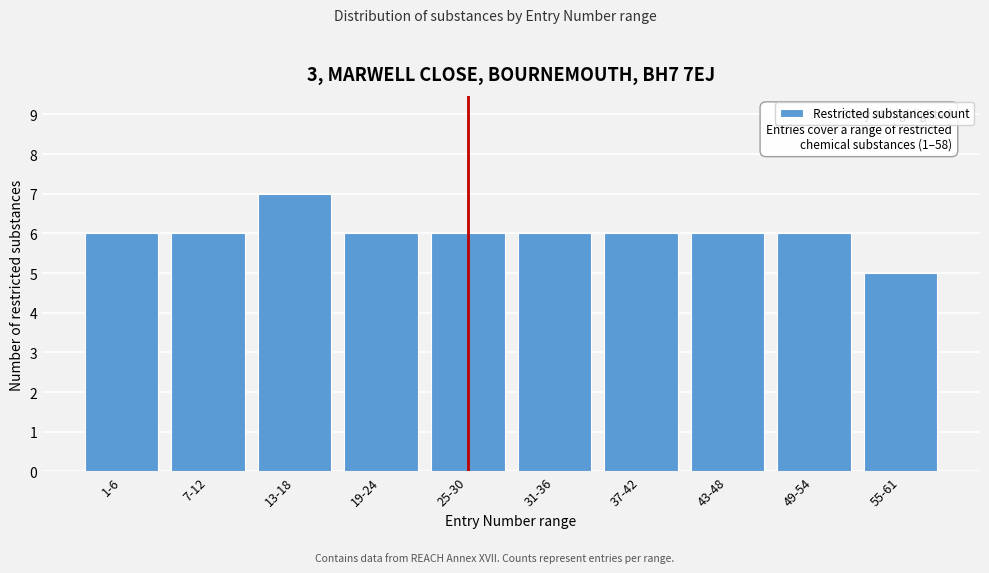

Reading left to right, transcribe all the data shown in this chart.

6	6	7	6	6	6	6	6	6	5